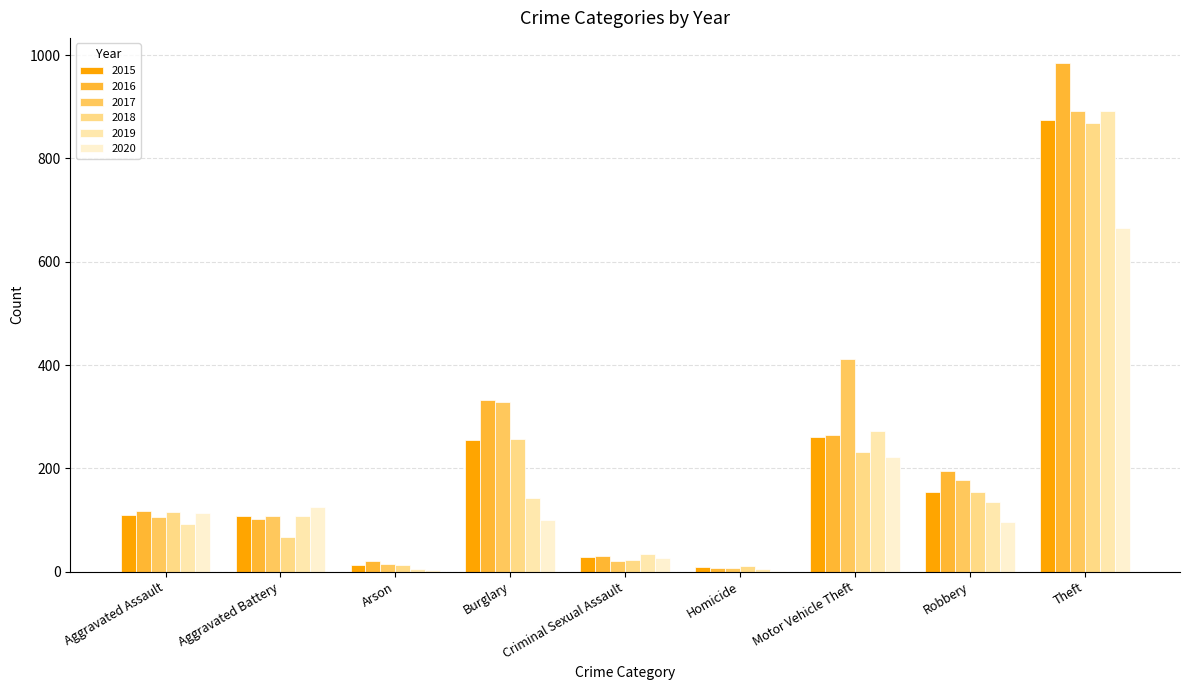

The 2019 series shows 5 at Homicide. True or false?

True